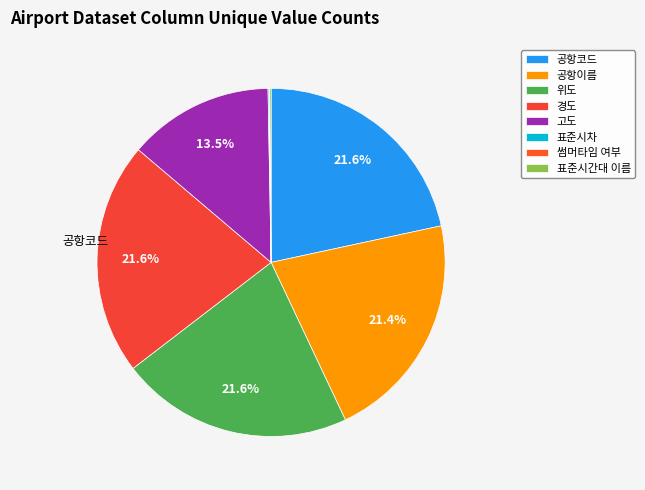

The 경도 slice represents 22% of the pie. True or false?

True